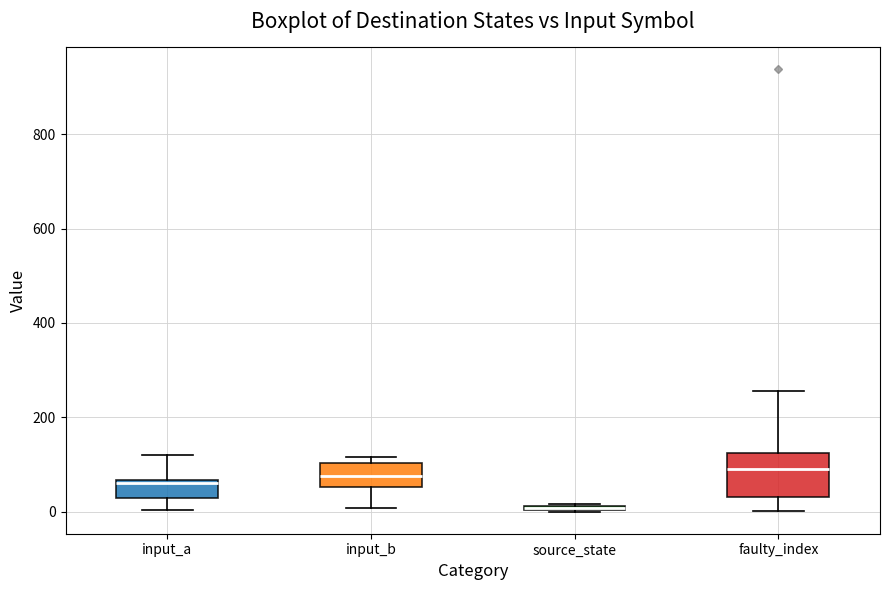

Where is the lower edge of the box for faulty_index on the y-axis? The values are not printed on the chart, so give them approximately, as read against the axis.

40